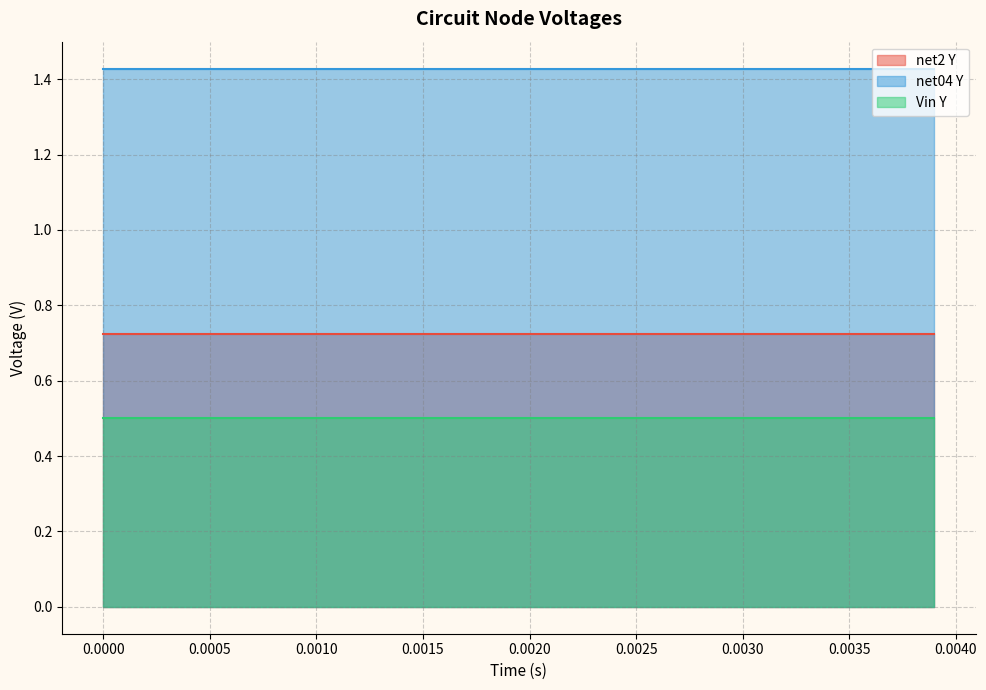

Reading left to right, list all the values displayed in this chart.

net2 Y: 0.7	0.7	0.7	0.7	0.7	0.7	0.7	0.7	0.7	0.7	0.7	0.7	0.7	0.7	0.7	0.7	0.7	0.7	0.7	0.7	0.7	0.7	0.7	0.7	0.7	0.7	0.7	0.7	0.7	0.7	0.7	0.7	0.7	0.7	0.7	0.7	0.7	0.7	0.7	0.7
net04 Y: 1.4	1.4	1.4	1.4	1.4	1.4	1.4	1.4	1.4	1.4	1.4	1.4	1.4	1.4	1.4	1.4	1.4	1.4	1.4	1.4	1.4	1.4	1.4	1.4	1.4	1.4	1.4	1.4	1.4	1.4	1.4	1.4	1.4	1.4	1.4	1.4	1.4	1.4	1.4	1.4
Vin Y: 0.5	0.5	0.5	0.5	0.5	0.5	0.5	0.5	0.5	0.5	0.5	0.5	0.5	0.5	0.5	0.5	0.5	0.5	0.5	0.5	0.5	0.5	0.5	0.5	0.5	0.5	0.5	0.5	0.5	0.5	0.5	0.5	0.5	0.5	0.5	0.5	0.5	0.5	0.5	0.5